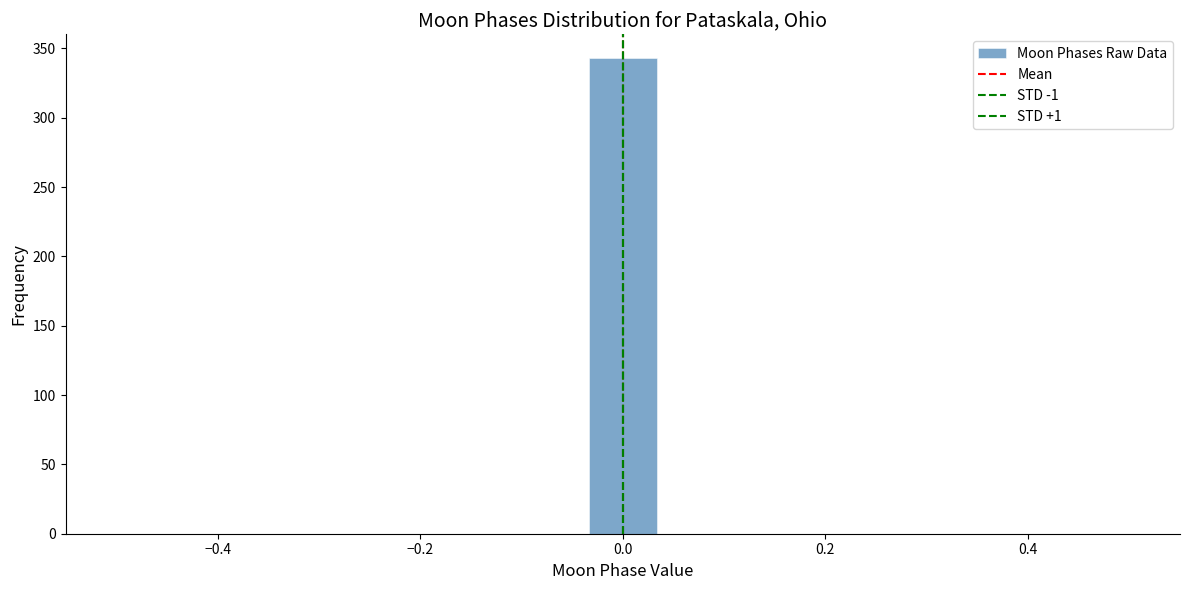

Around what value on the x-axis is the tallest bar? Give the approximate position of its centre, as read against the axis.

0.00